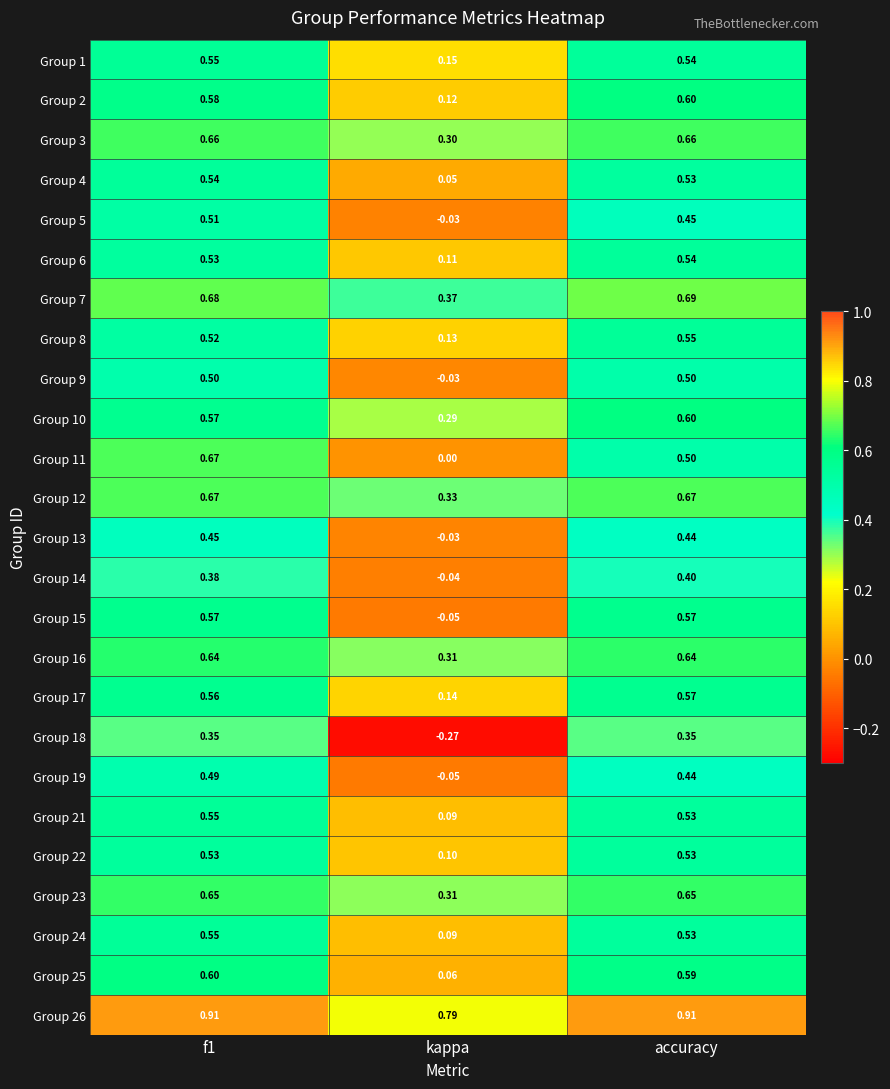

At which label is Group 11 closest to 0?

kappa